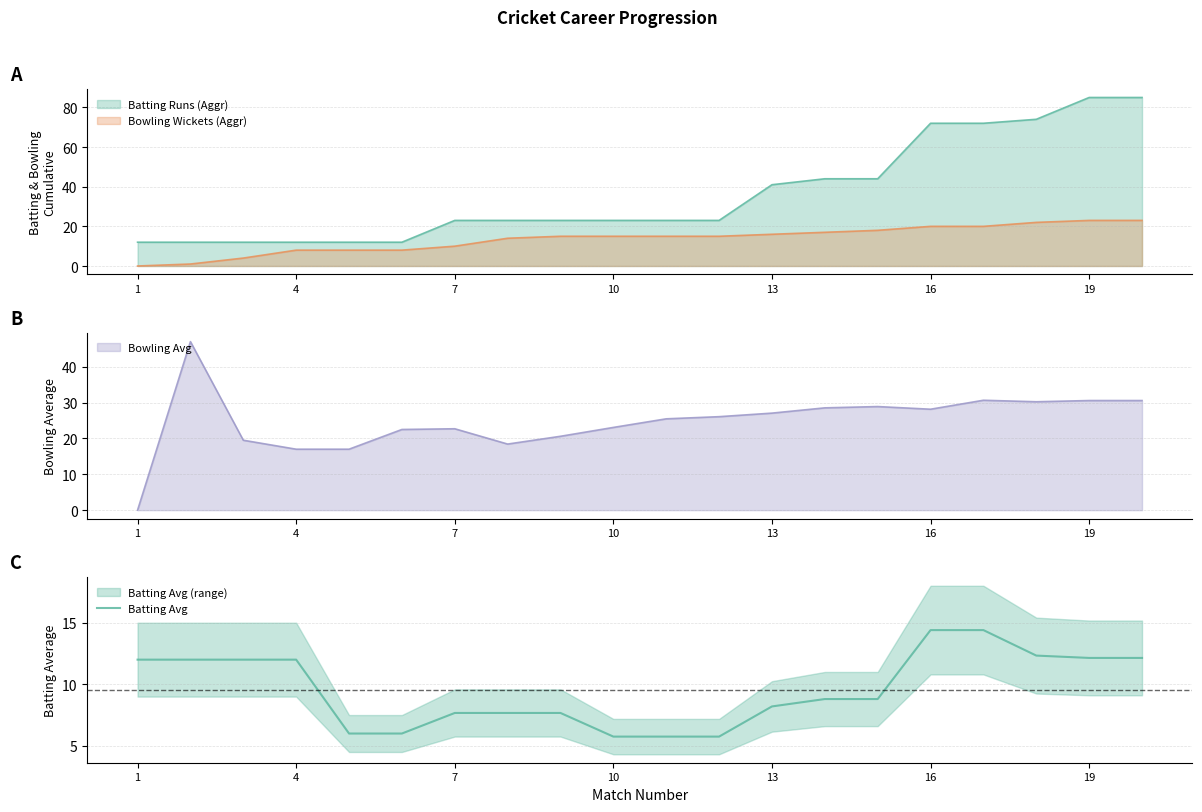

True or false: Batting Runs (Aggr) and Bowling Wickets (Aggr) cross at least once.

False